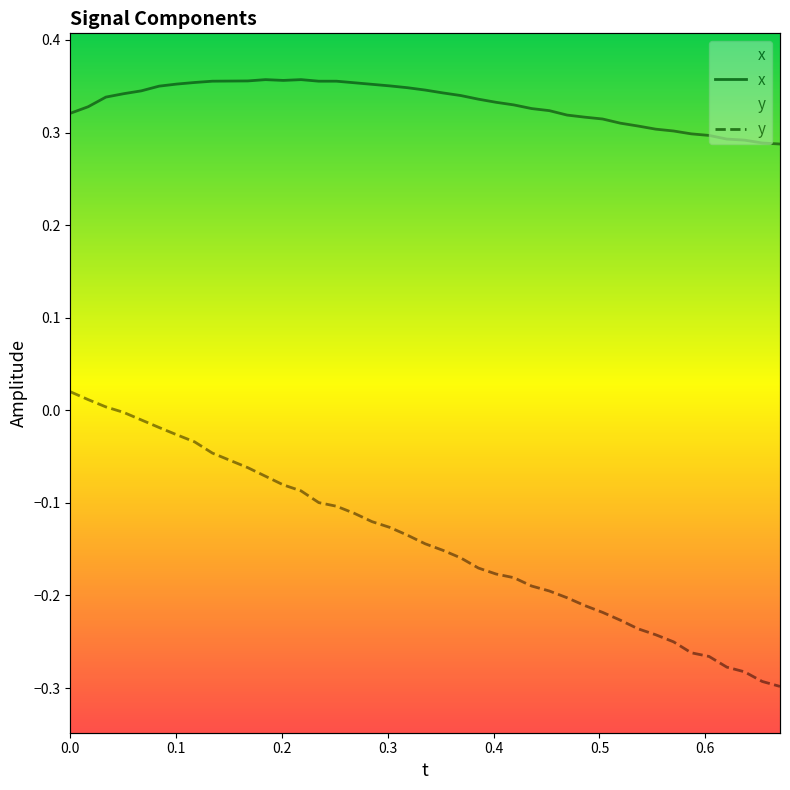

Does the chart display data point markers on the line(s)?

No